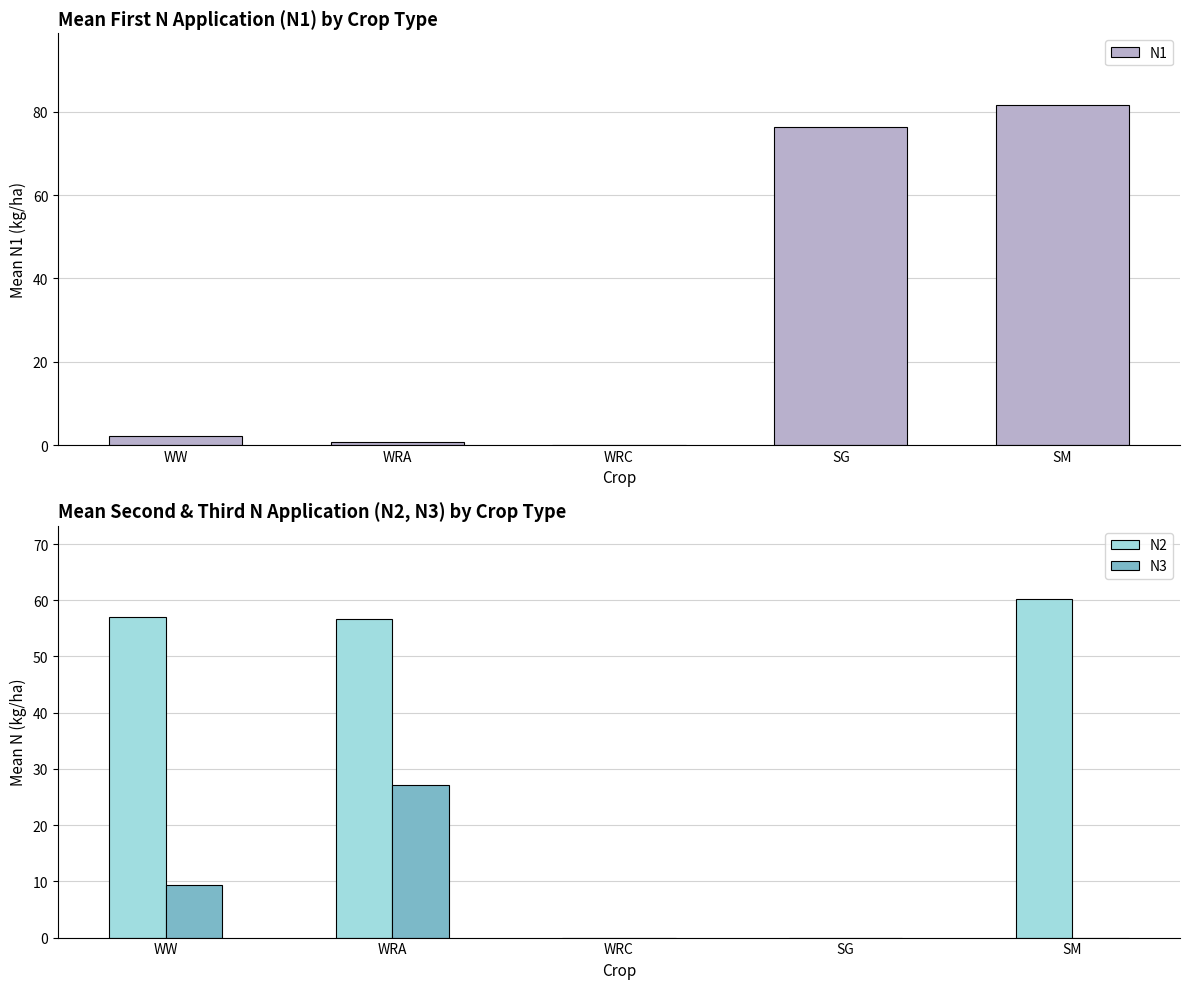

Is it true that N3 equals 0.0 at SG?

True